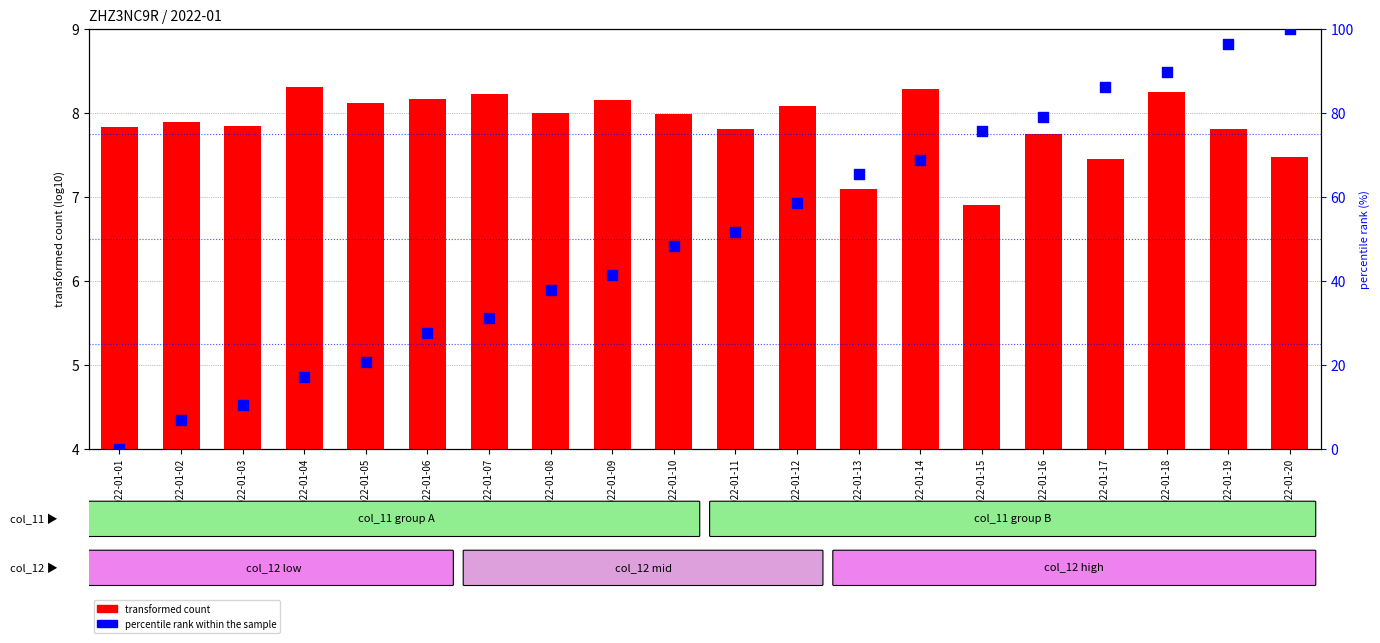

Which series has the largest total across all categories?

percentile rank within the sample